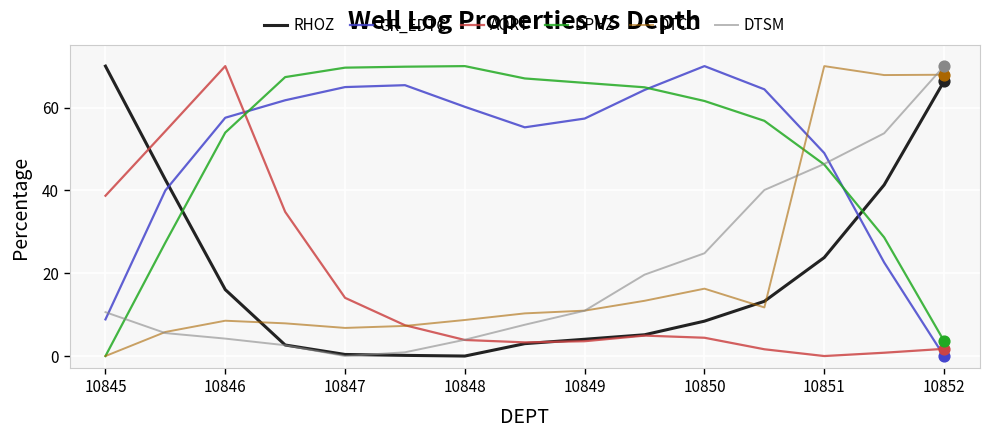

At how many categories does at least one series exceed 1?

15